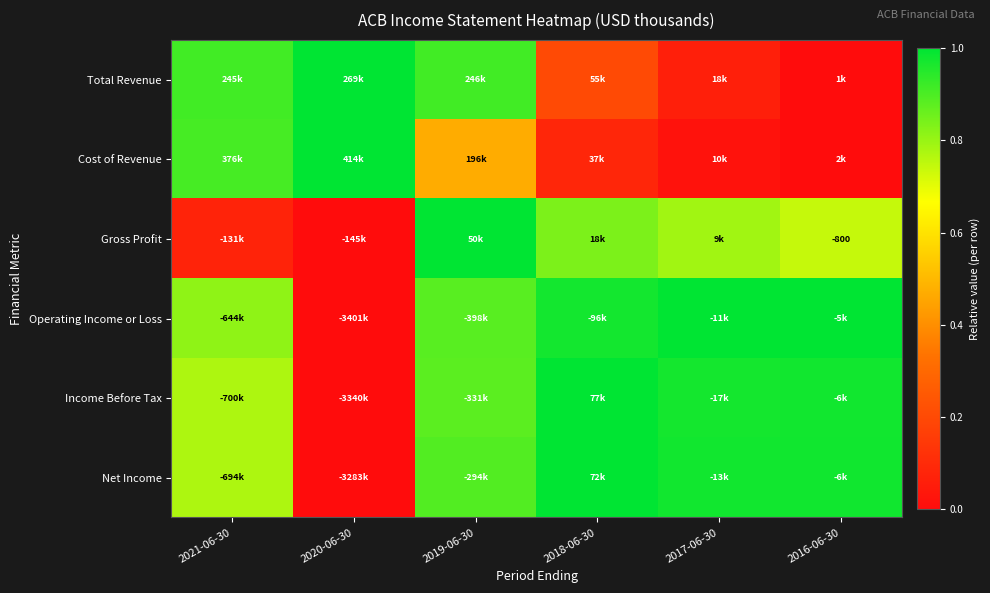

At how many categories does at least one series exceed 0?

6